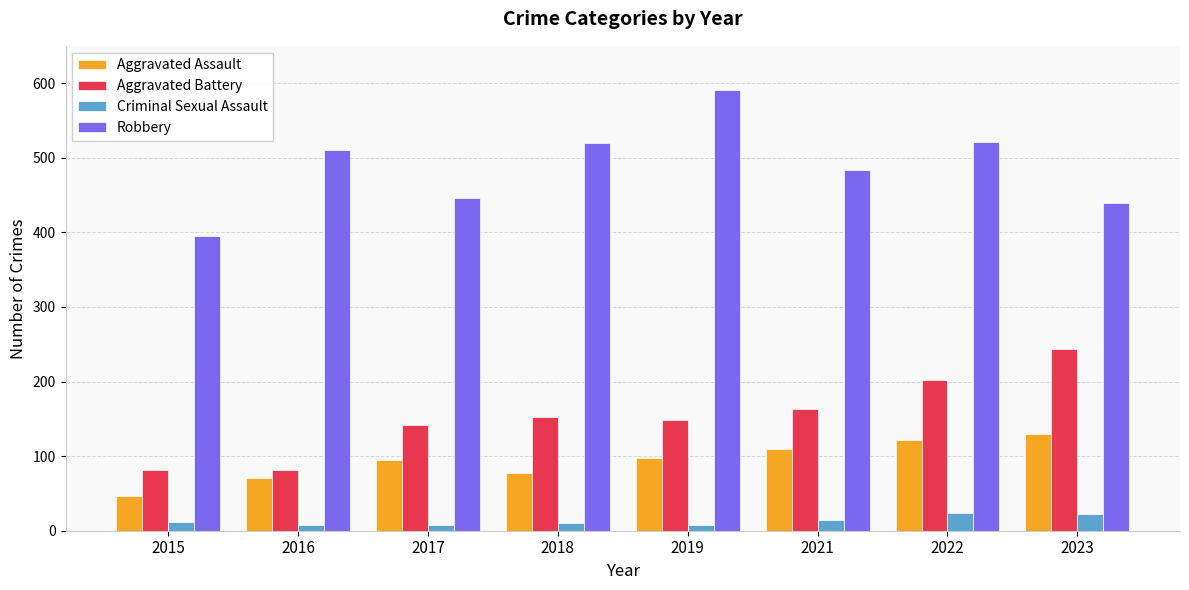

How many bars are there in total?

32